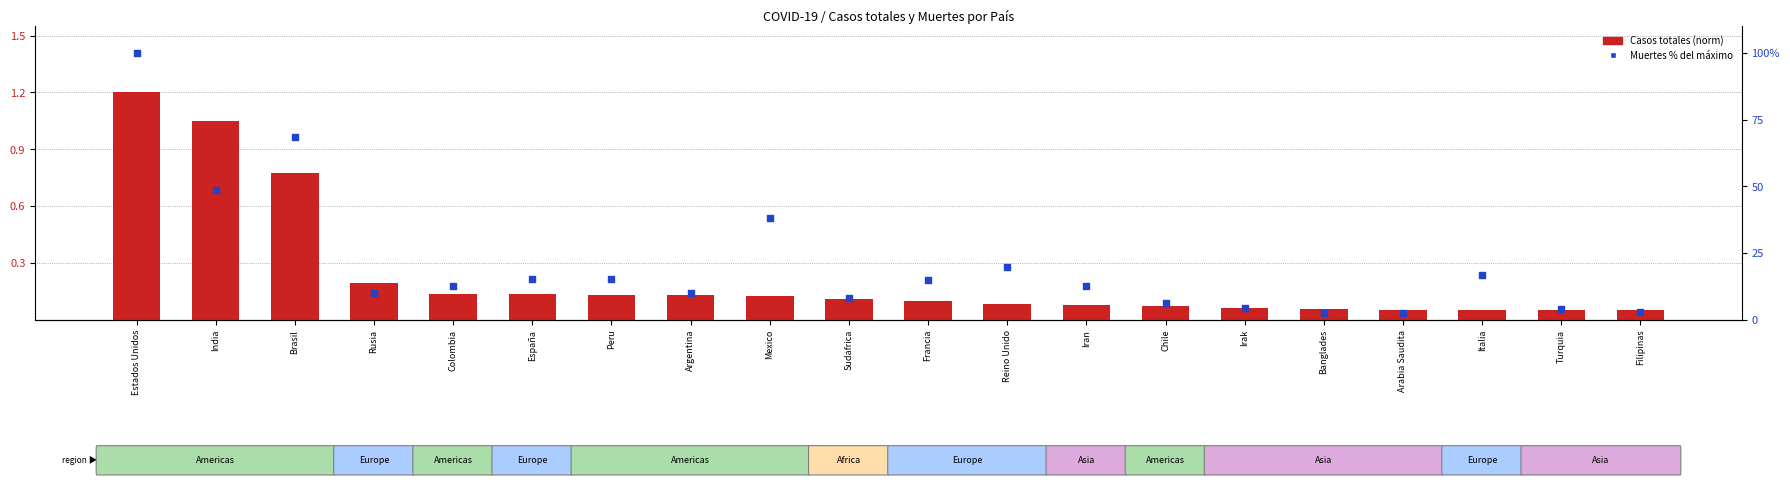

Is the value of Casos totales (norm) at Irak greater than the value of Muertes % dentro del máximo at España?

No